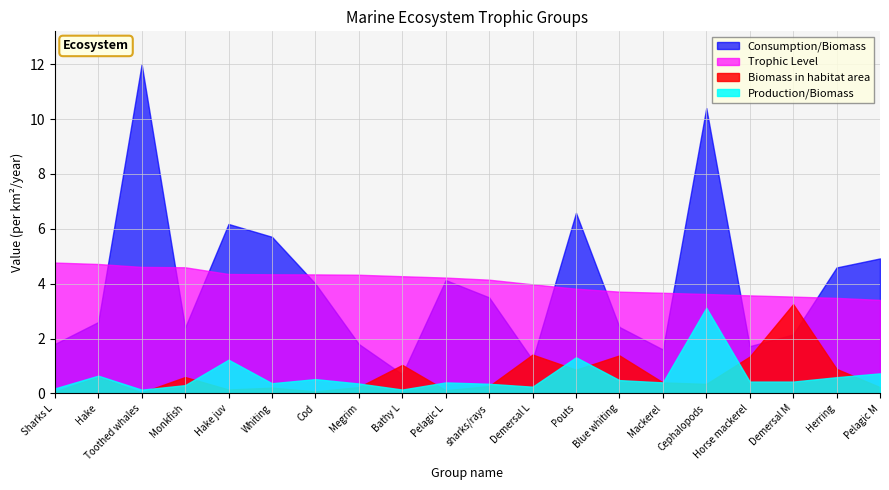

What is the sum of the Consumption/Biomass values at sharks/rays and Demersal L?

4.7